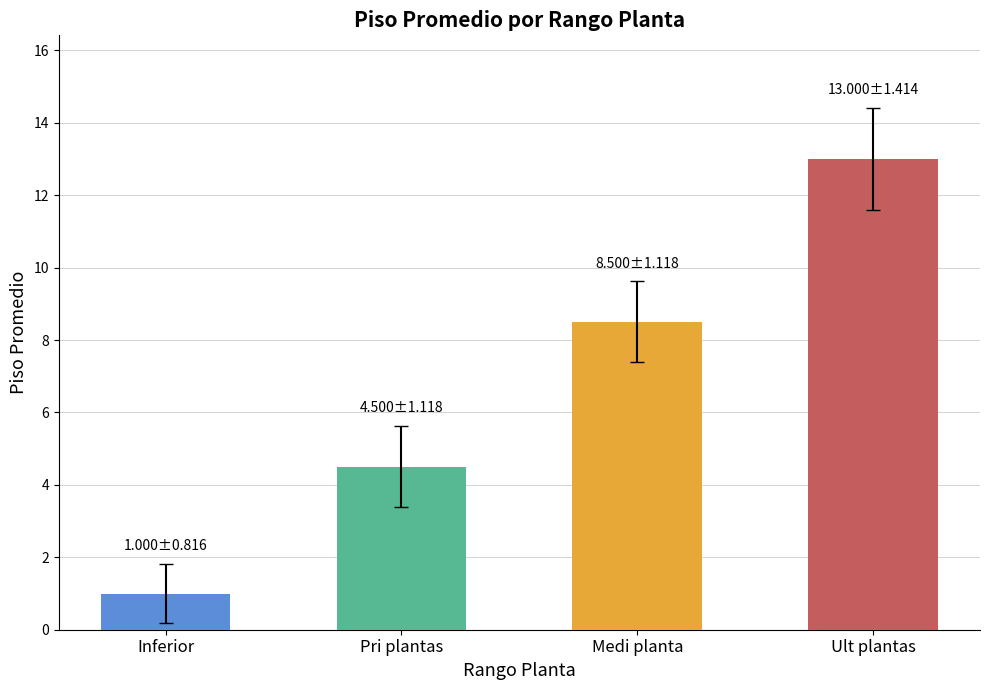

Rank the categories by value from highest to lowest.

Ult plantas, Medi planta, Pri plantas, Inferior